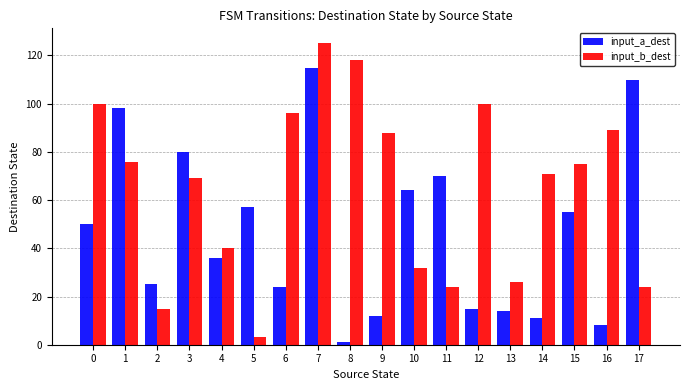

Which series has the widest spread of values?

input_b_dest